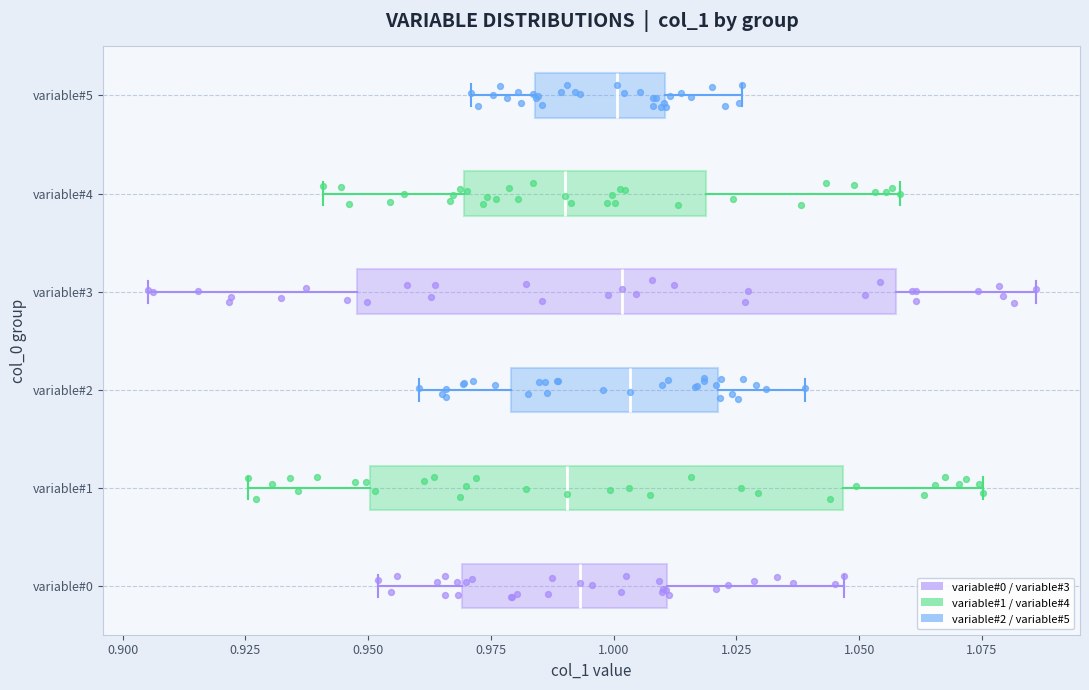

Comparing the boxes themselves (not the whiskers), which one is the widest?

variable#3